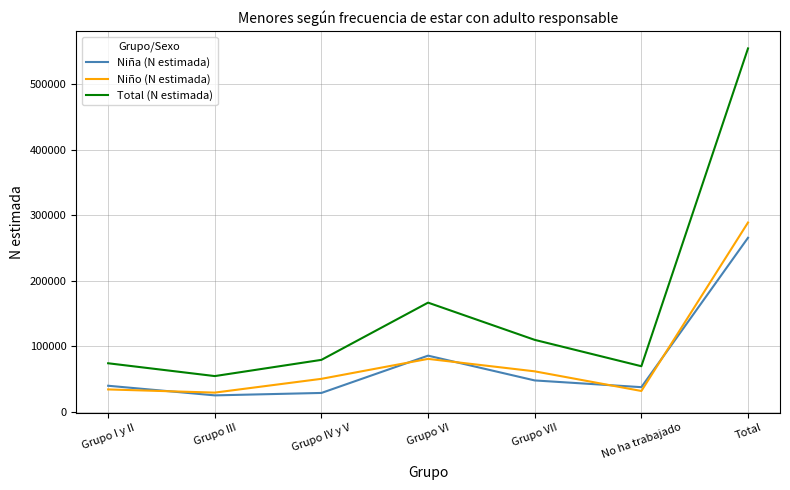

The value of Niño (N estimada) at Grupo VII is 104250. True or false?

False